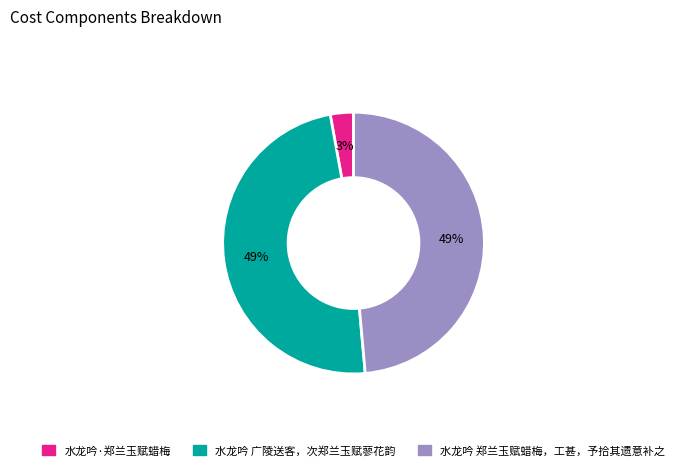

What is the smallest slice in the pie chart?

水龙吟·郑兰玉赋蜡梅